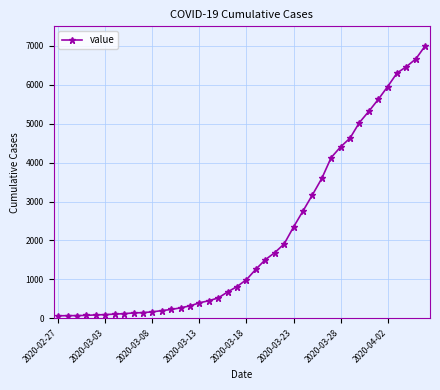

What is the greatest value displayed?

7003